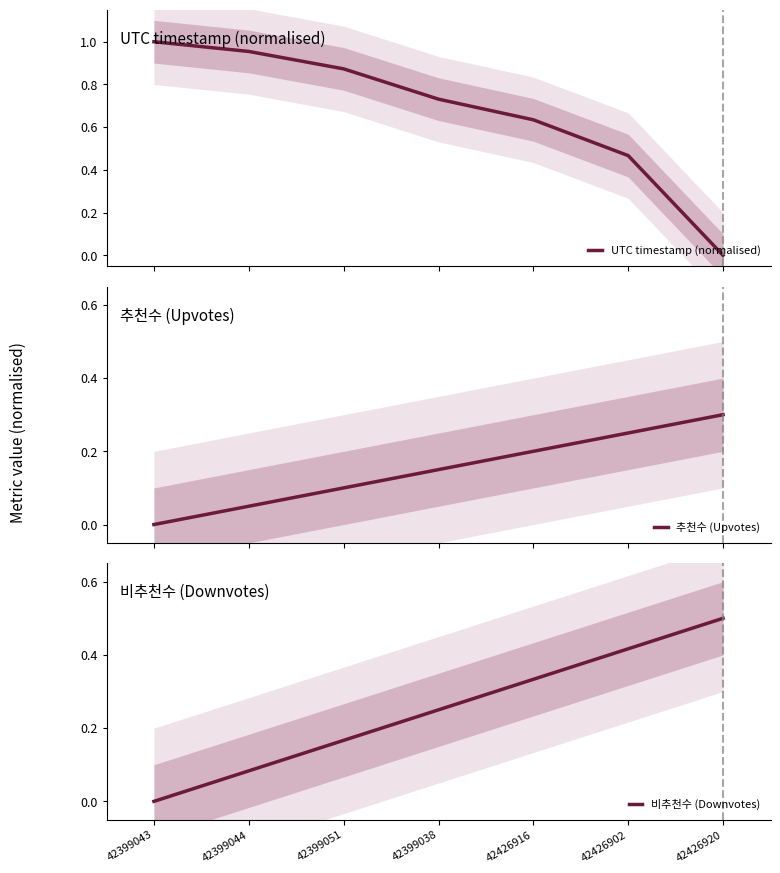

Which series has the largest total across all categories?

UTC timestamp (normalised)